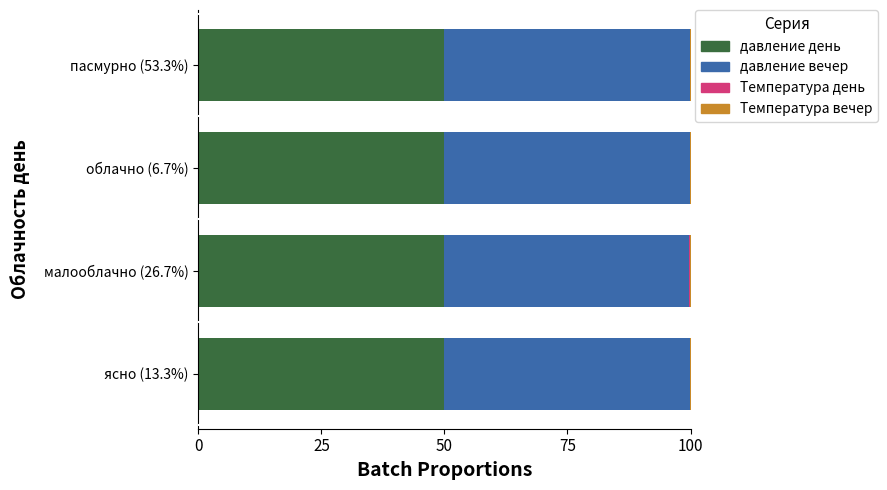

How many distinct data groups are displayed?

4